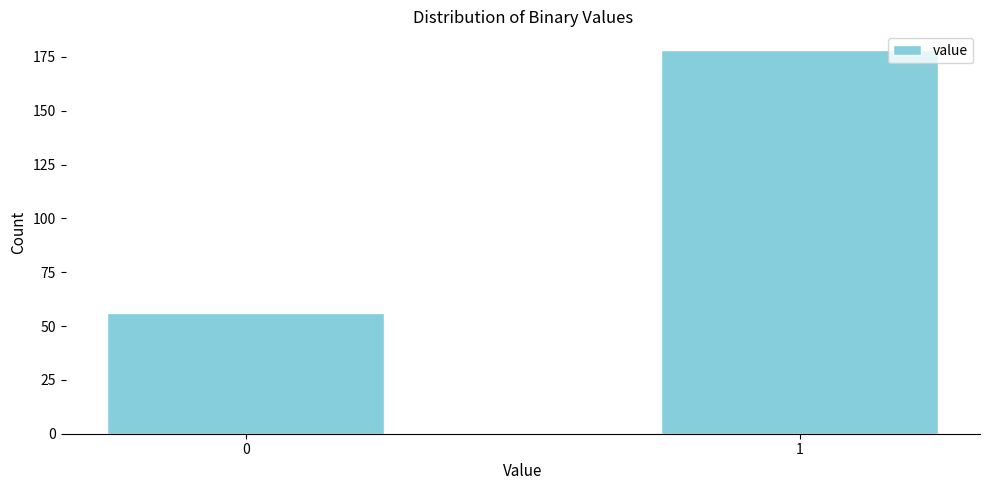

Reading left to right, extract all data points from this chart.

56	178